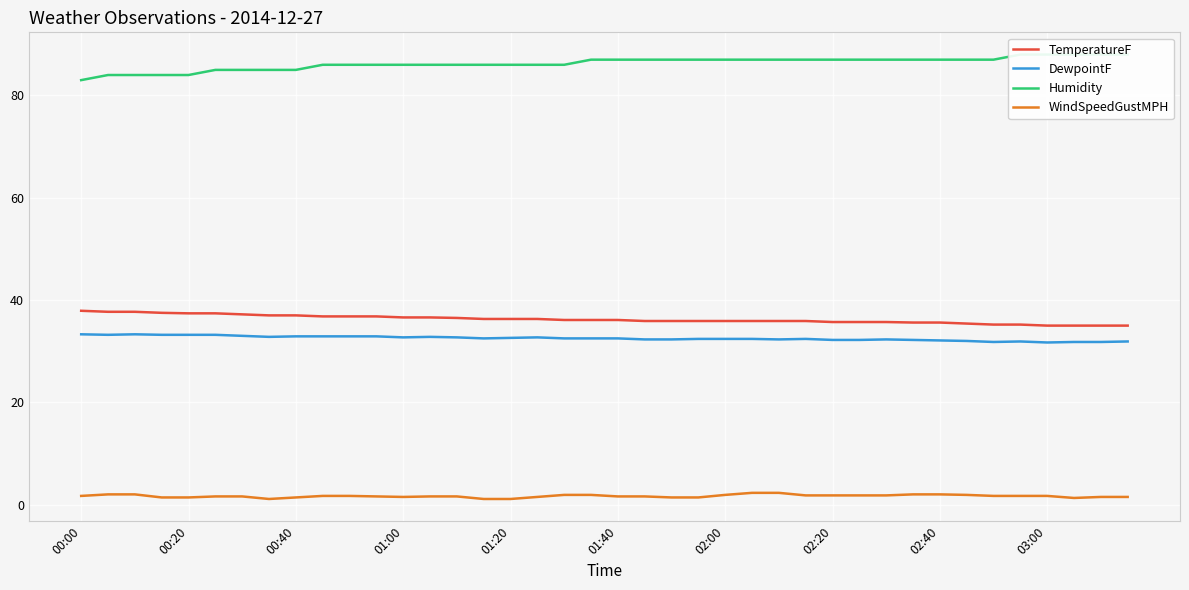

What is the difference between the maximum and minimum values in the DewpointF series?

1.6